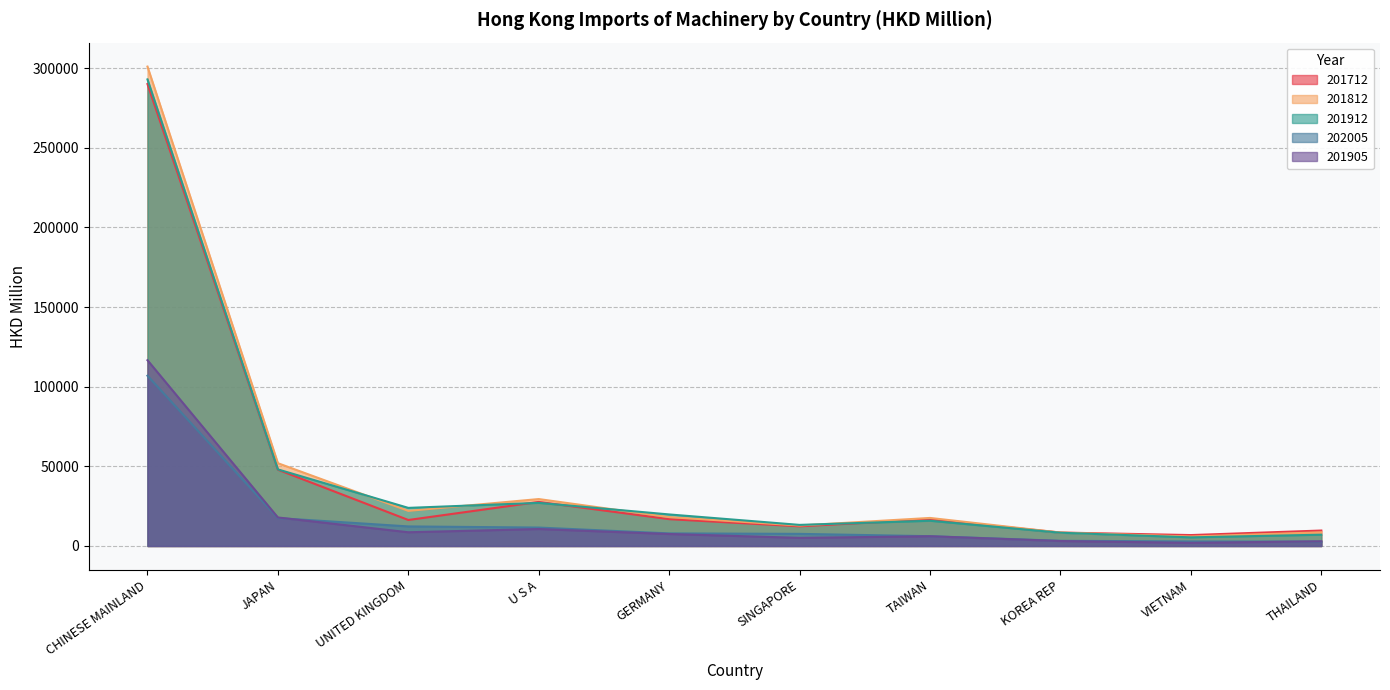

What is the sum of all 201812 values?

476028.7